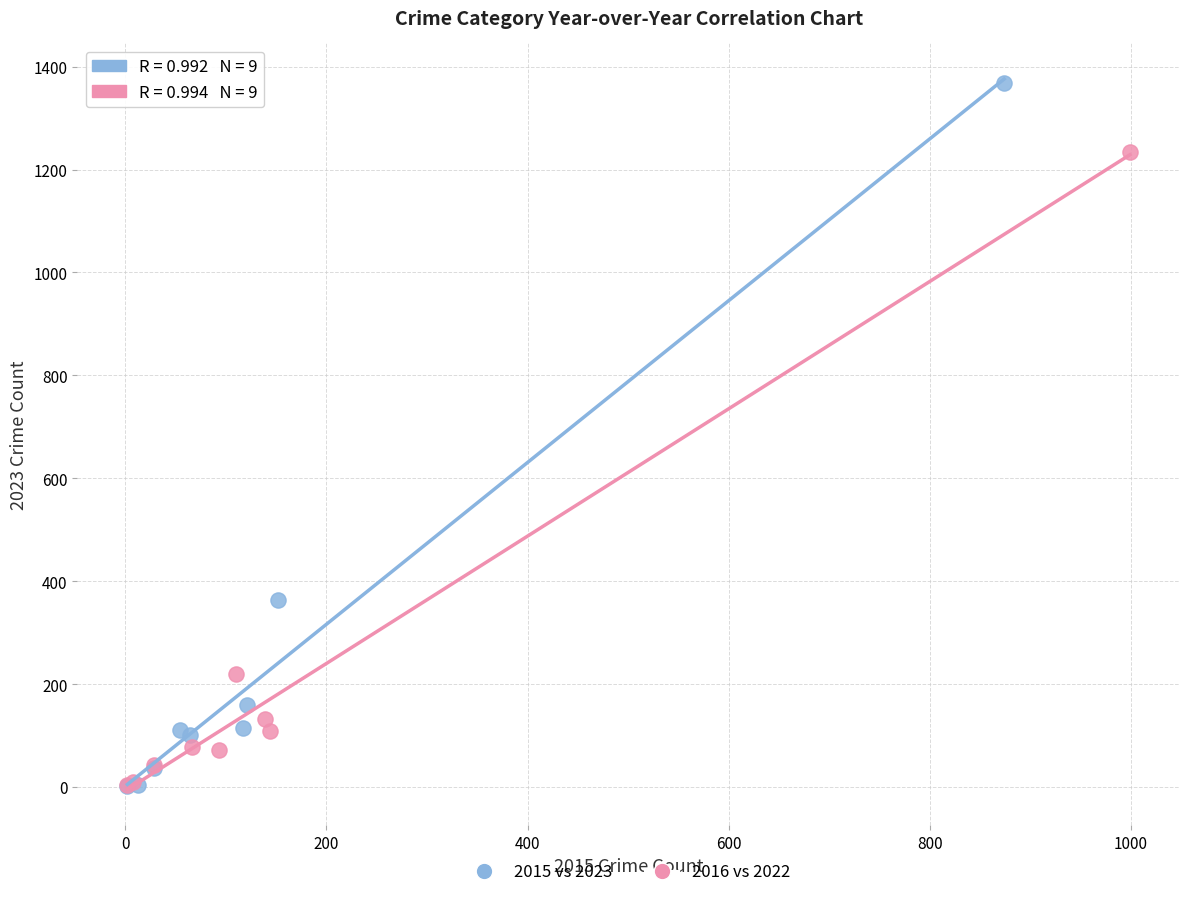

Which series has the widest spread of Y values?

2015 vs 2023